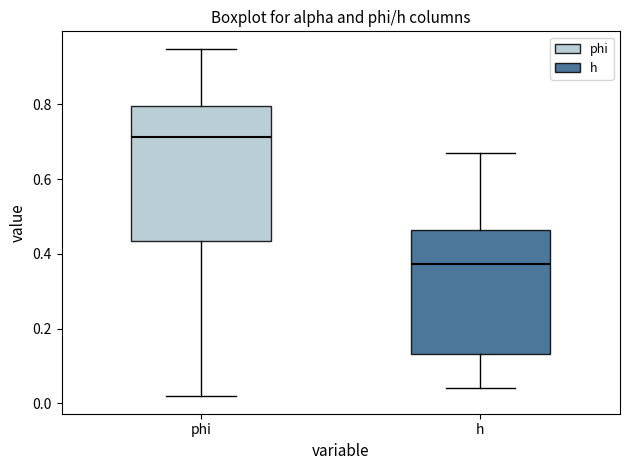

Which box is the tallest, from its lower edge to its upper edge?

phi